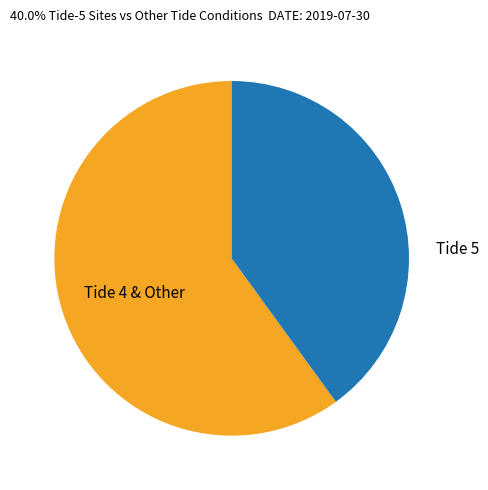

Does any single category account for the majority?

Yes